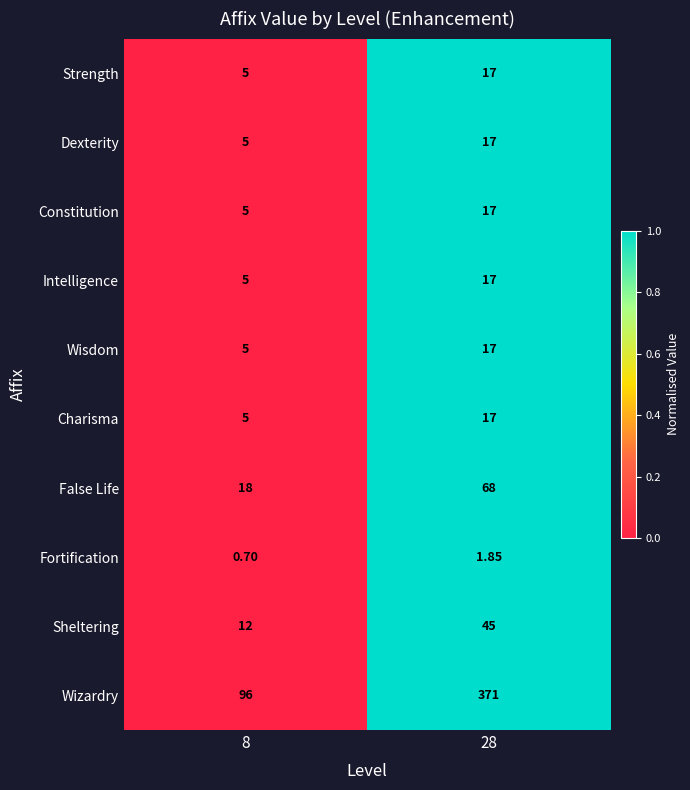

What is the maximum value shown in the chart?

371.0